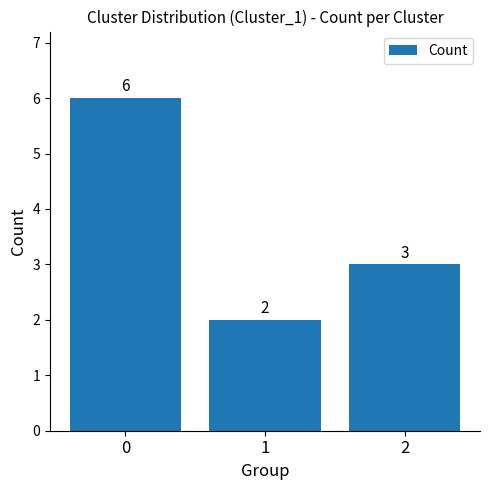

Reading right to left, extract all data points from this chart.

3	2	6